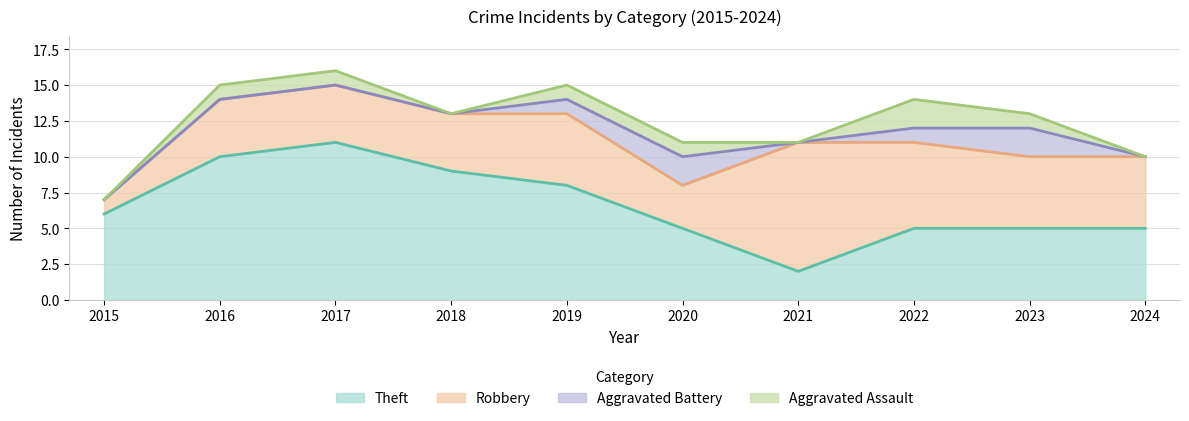

Does the chart have visible grid lines?

Yes